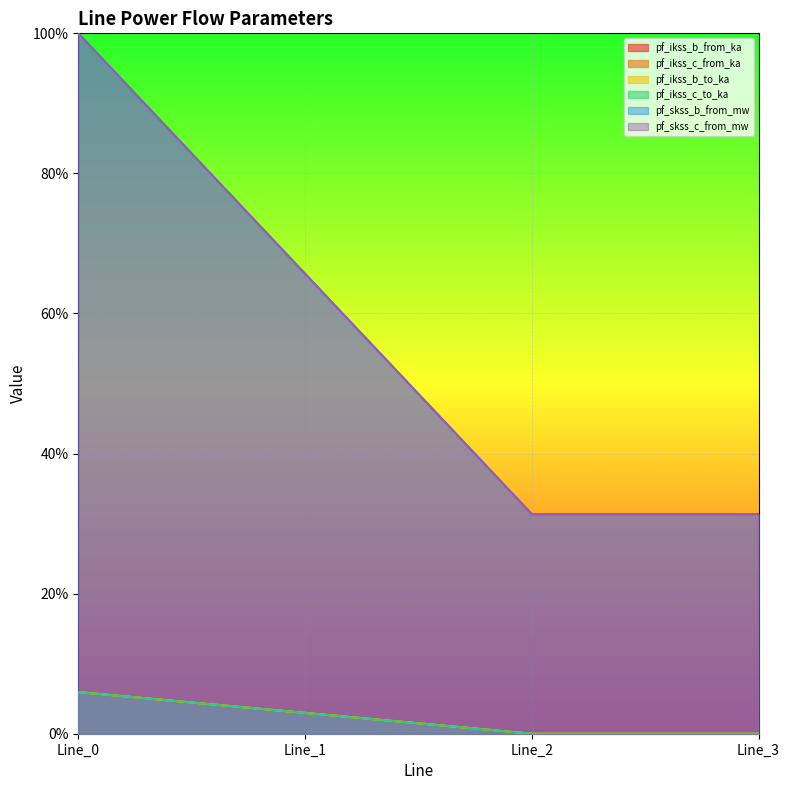

In pf_ikss_c_from_ka, how many points are lower than both neighbors (excluding endpoints)?

1